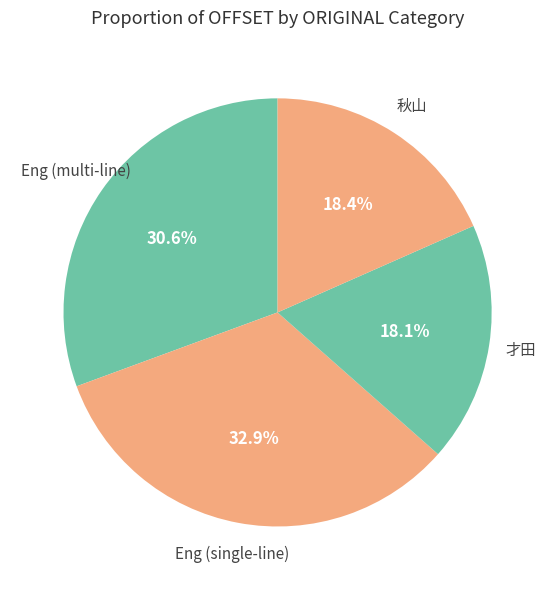

Which slice is the largest?

Eng (single-line)